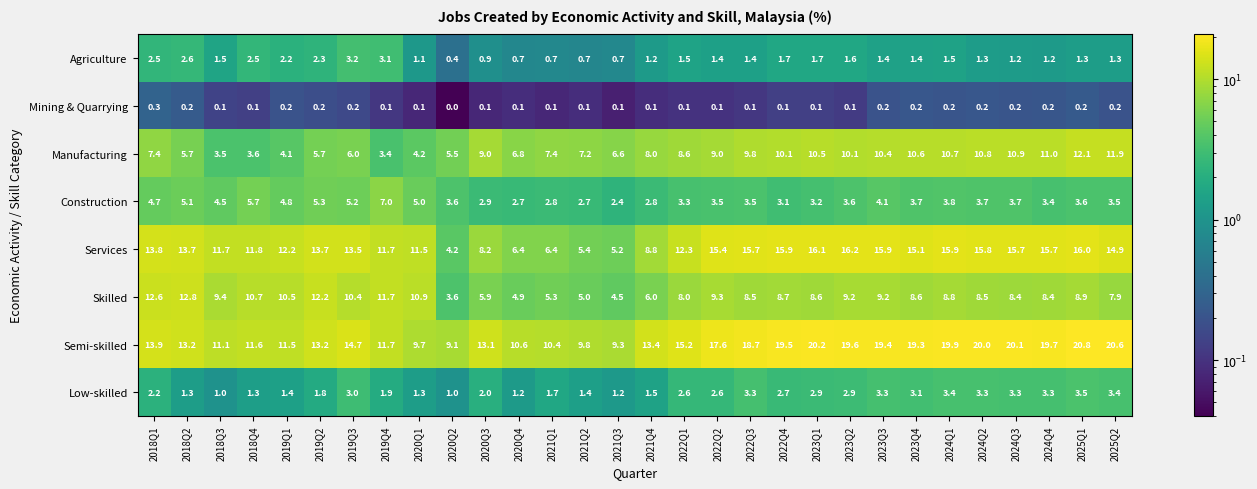

How many series are shown in this chart?

8